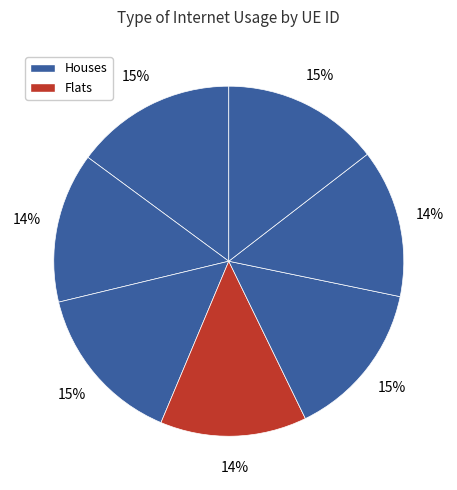

How many segments does this pie chart have?

7